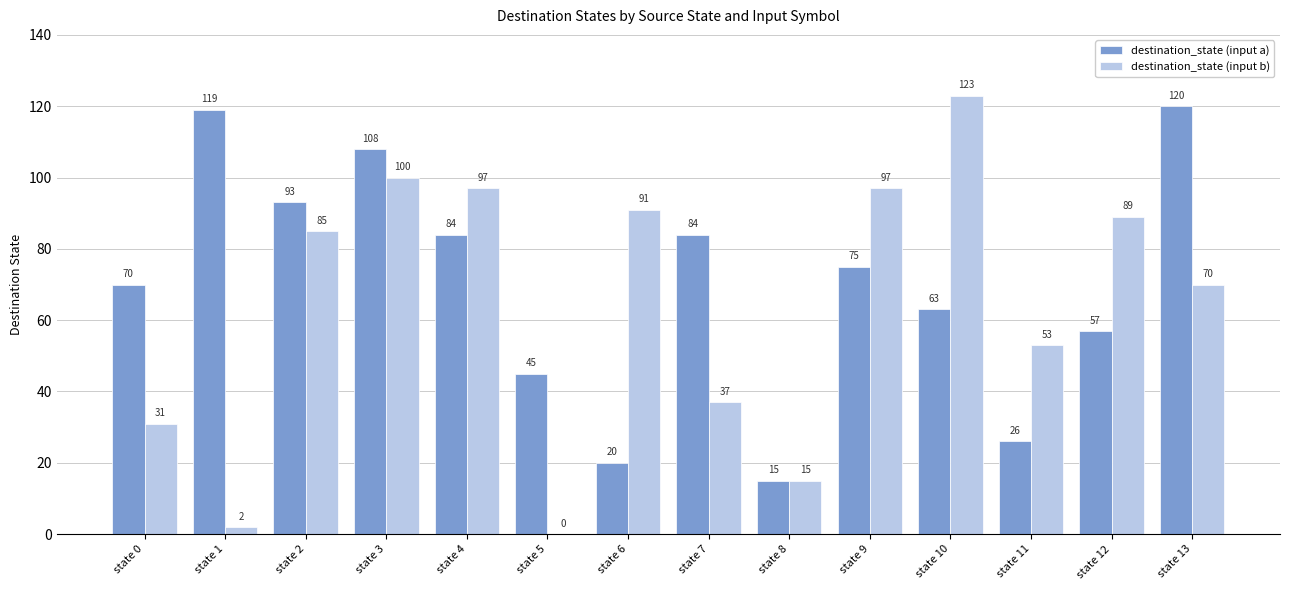

Reading right to left, what are all the values shown in this chart?

destination_state (input a): state 13=120	state 12=57	state 11=26	state 10=63	state 9=75	state 8=15	state 7=84	state 6=20	state 5=45	state 4=84	state 3=108	state 2=93	state 1=119	state 0=70
destination_state (input b): state 13=70	state 12=89	state 11=53	state 10=123	state 9=97	state 8=15	state 7=37	state 6=91	state 5=0	state 4=97	state 3=100	state 2=85	state 1=2	state 0=31